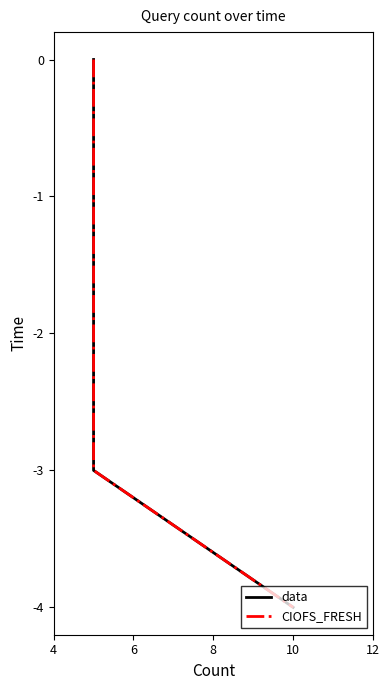

The value of data at 10 is -5. True or false?

False